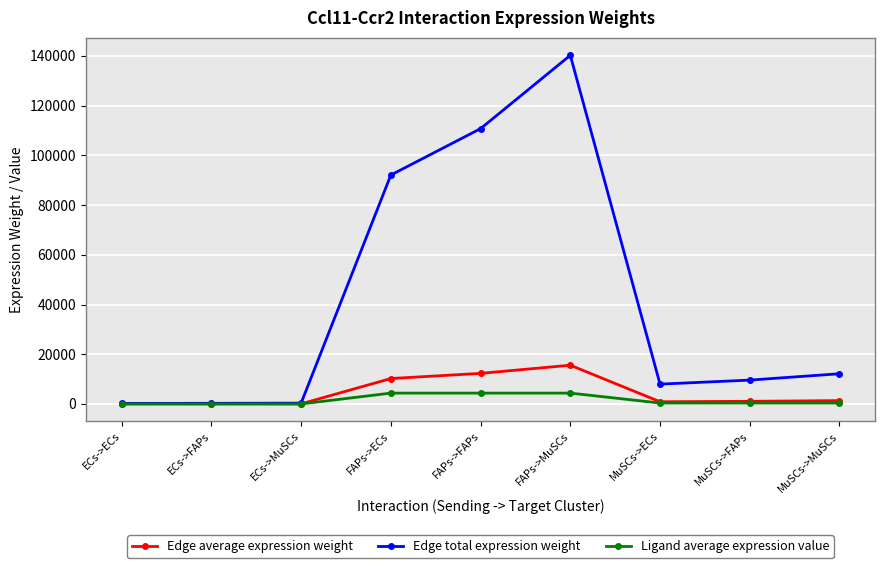

The Ligand average expression value series shows 4364.9 at FAPs->MuSCs. True or false?

True